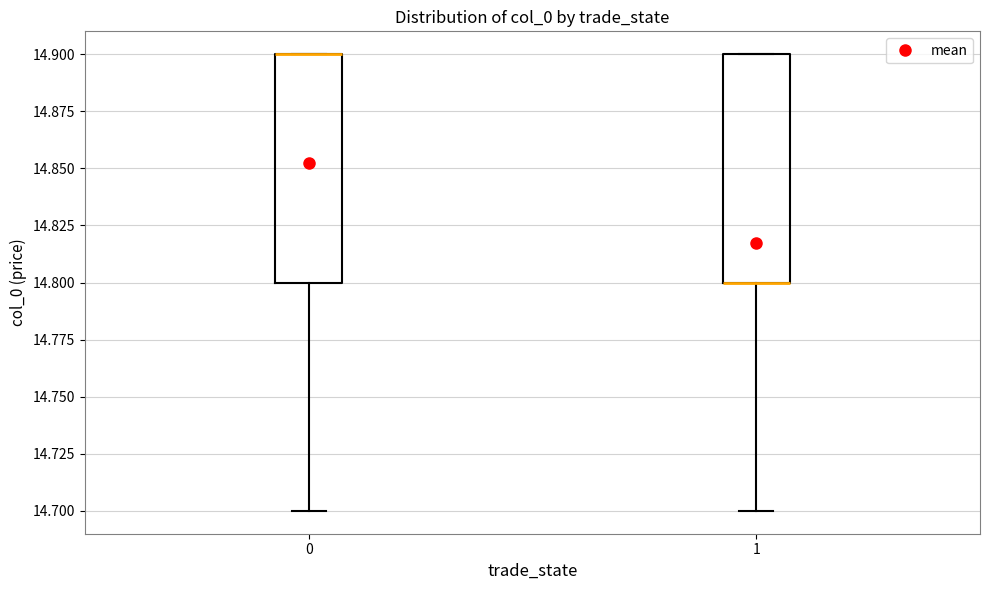

Reading left to right, read every box against the y-axis: the position of its median line, the range the box covers, and the ends of its whiskers. The values are not printed on the chart, so give them approximately, as read against the axis.

0: median 14.9 (drawn on the box's upper edge), box 14.8 to 14.9, whiskers 14.7 to 14.9
1: median 14.8 (drawn on the box's lower edge), box 14.8 to 14.9, whiskers 14.7 to 14.9